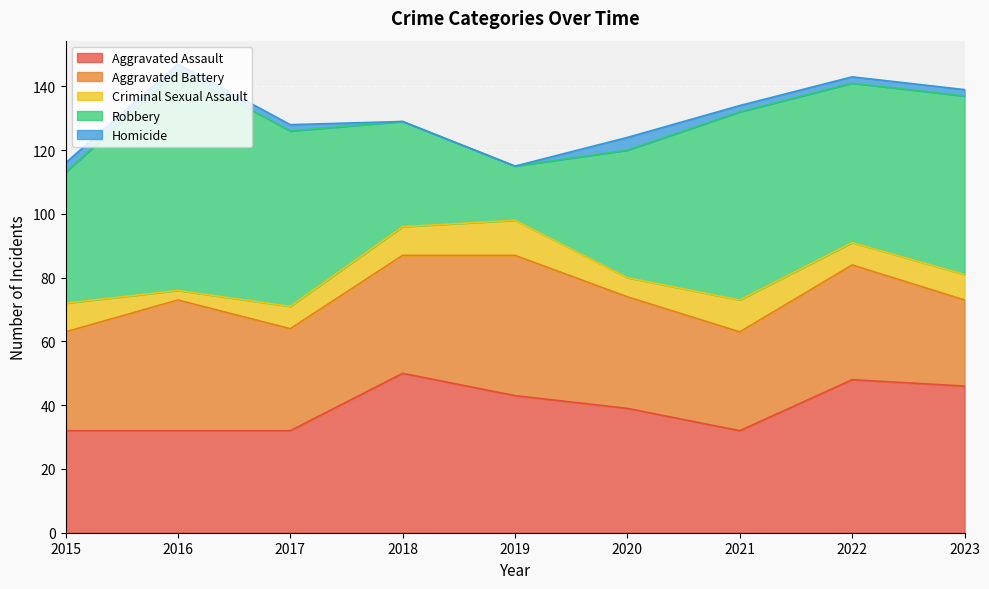

Is it true that Robbery equals 15 at 2023?

False